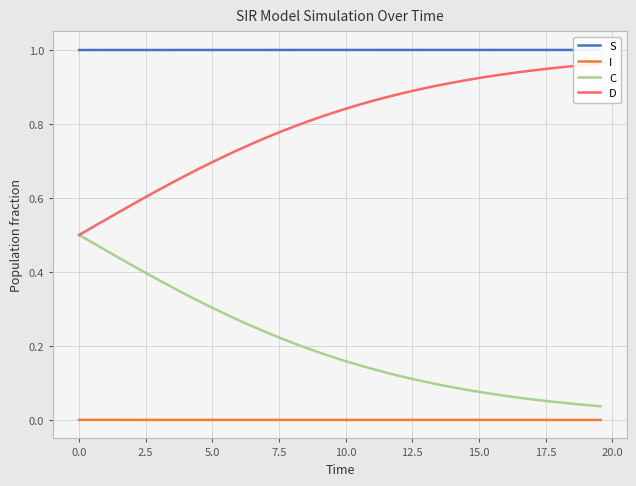

Is this an area chart (filled region under the line)?

No